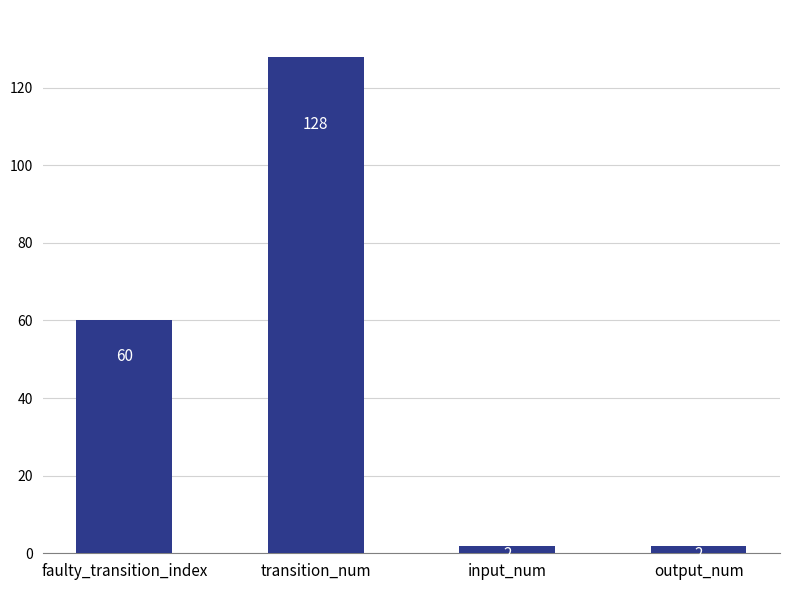

The chart shows a value of 2 at output_num. True or false?

True